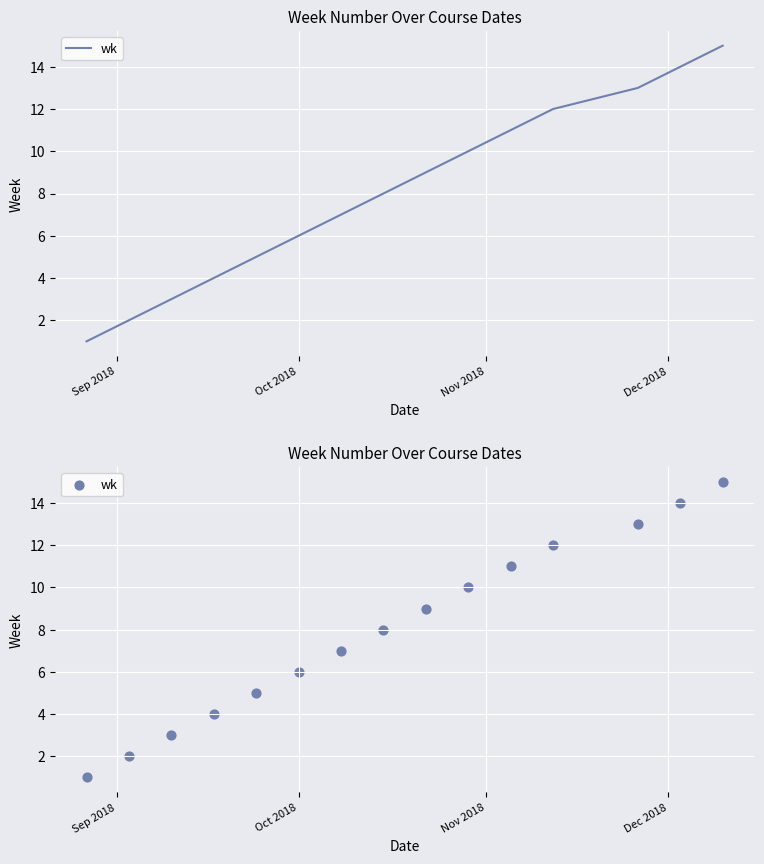

Between Nov 2018 and 5, which is larger?

5